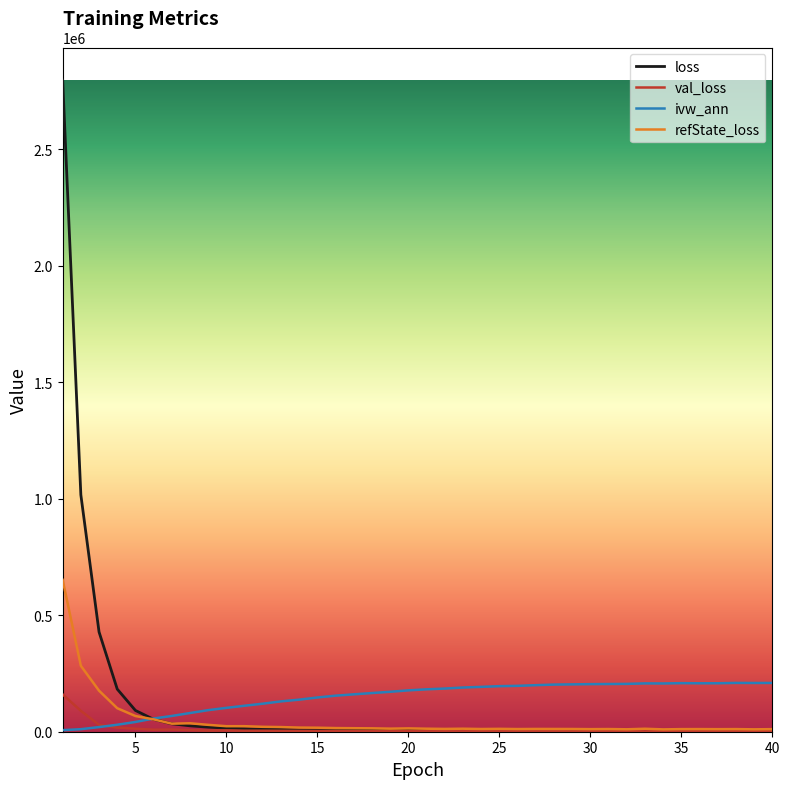

In loss, how many points are lower than both neighbors (excluding endpoints)?

2